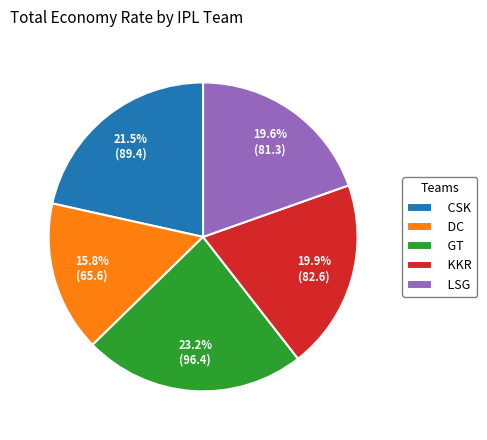

What is the total percentage of LSG and KKR?

39.5%